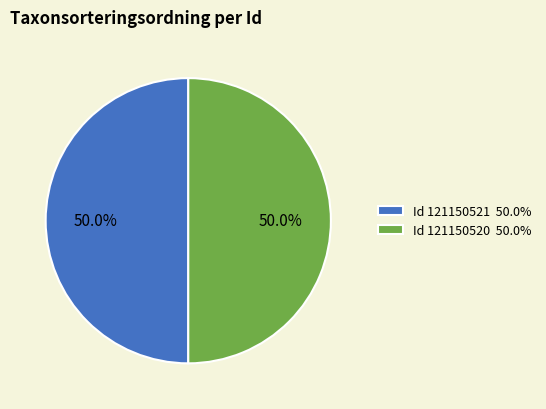

What is the ratio of the value at Id 121150521 50.0% to the value at Id 121150520 50.0%?

1.0